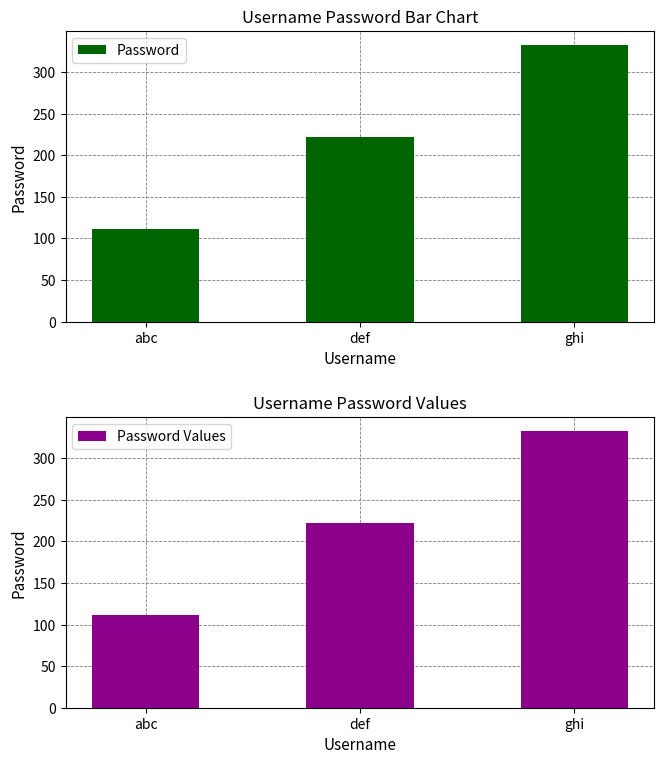

Reading left to right, extract all data points from this chart.

Password: abc=111	def=222	ghi=333
Password Values: abc=111	def=222	ghi=333